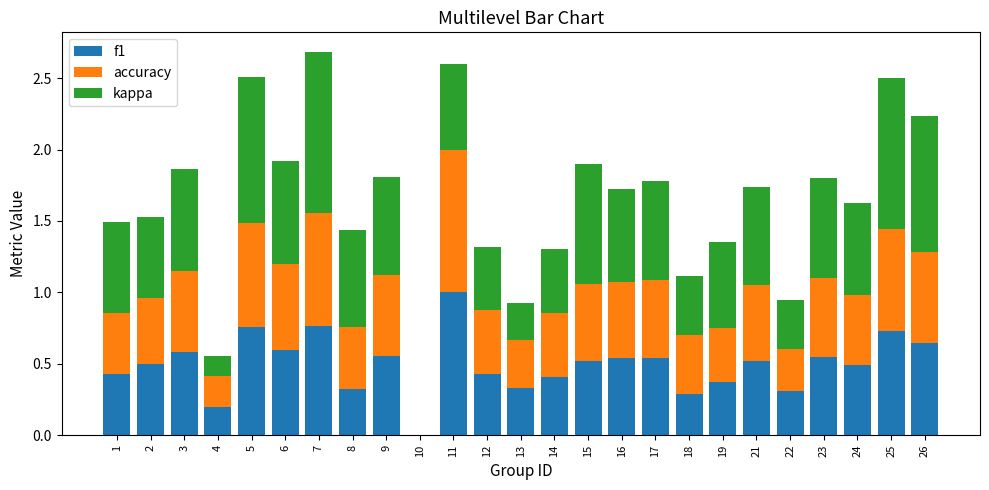

The value of f1 at 2 is 0.5. True or false?

True